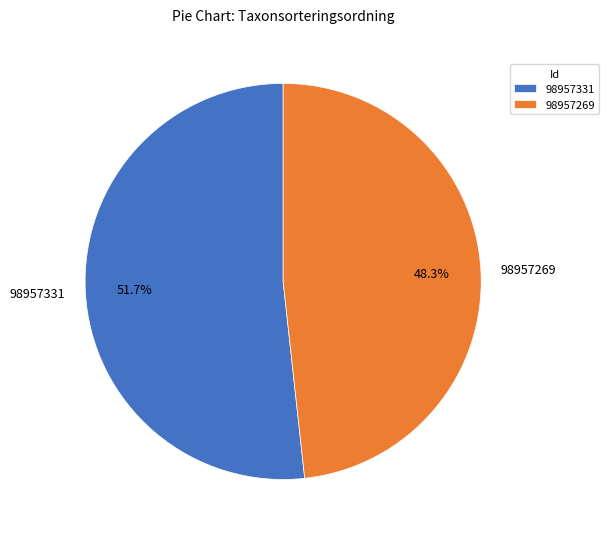

Count the number of slices in the pie.

2